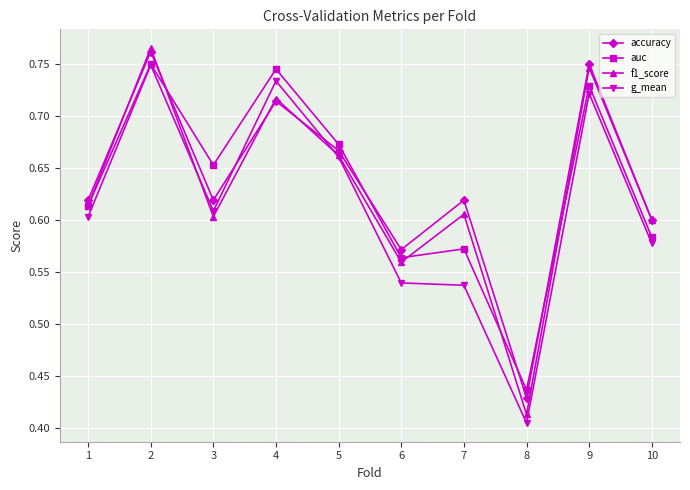

How many data points does each series have?

10